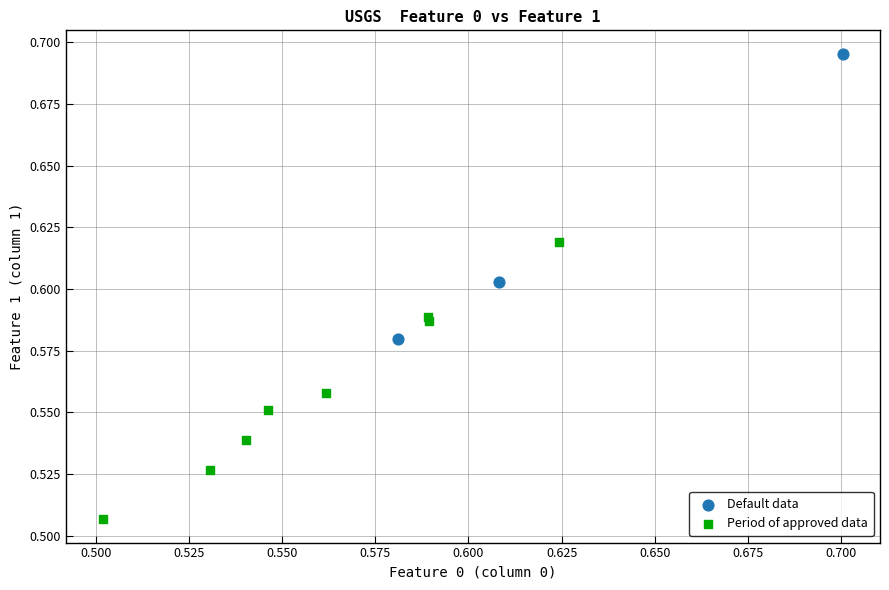

What are all the series names shown in the legend?

Default data, Period of approved data